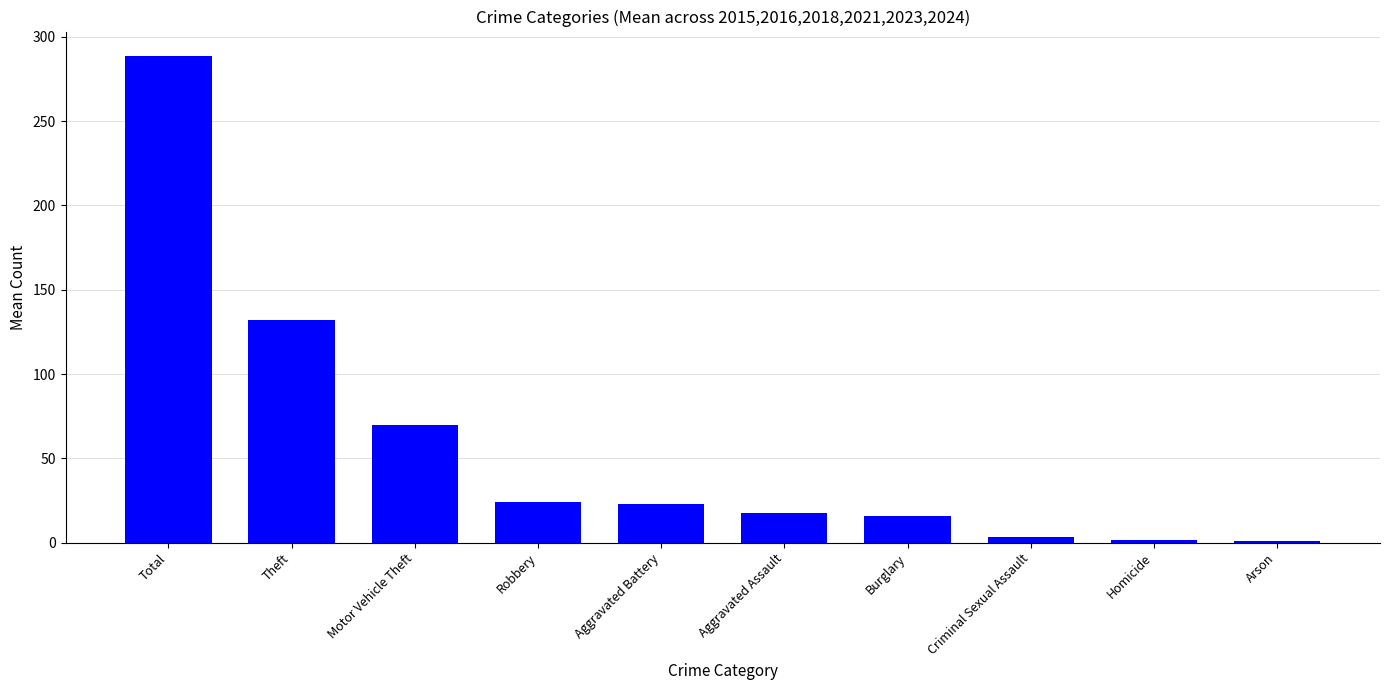

The value at Homicide is 1.7. True or false?

True